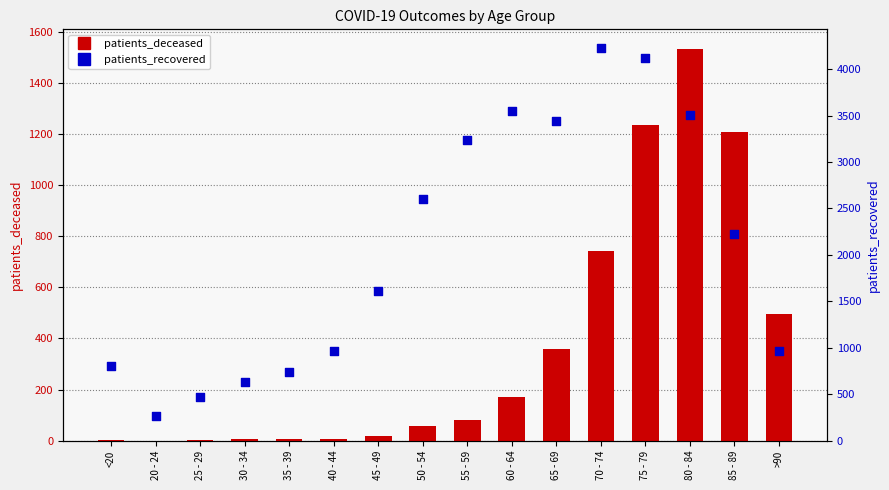

Is the value of patients_deceased at 80 - 84 greater than the value of patients_recovered at 40 - 44?

Yes